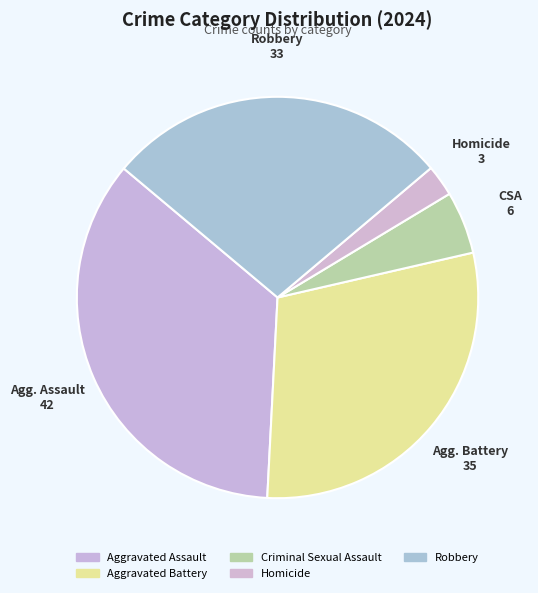

What is the change in value from Criminal Sexual Assault to Robbery?

+27